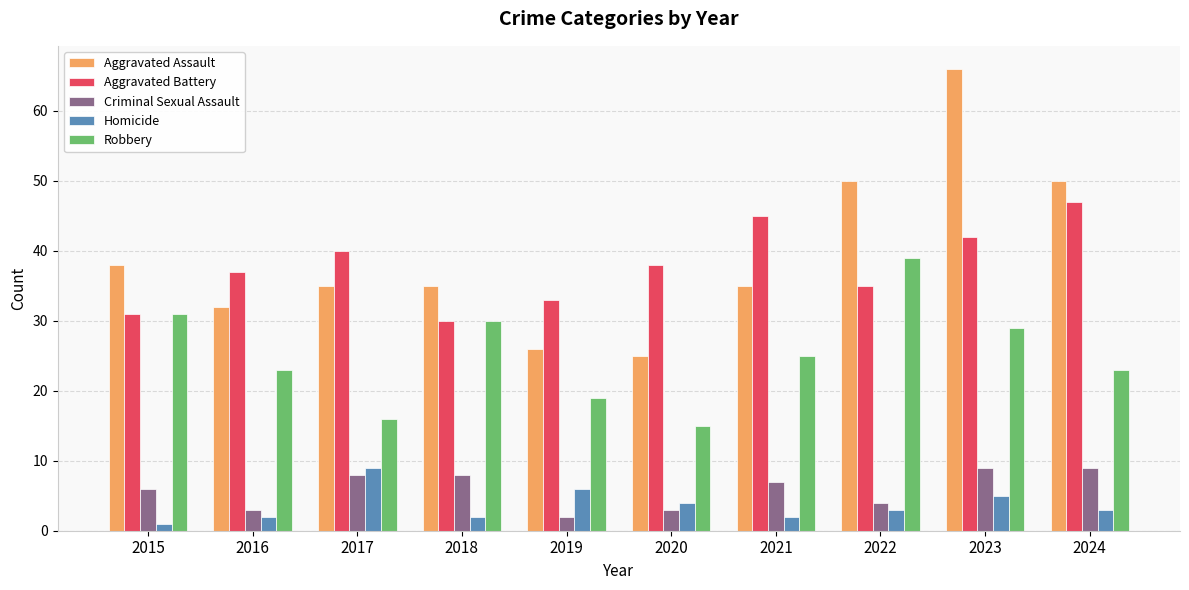

At 2023, list the series in order from largest to smallest.

Aggravated Assault, Aggravated Battery, Robbery, Criminal Sexual Assault, Homicide